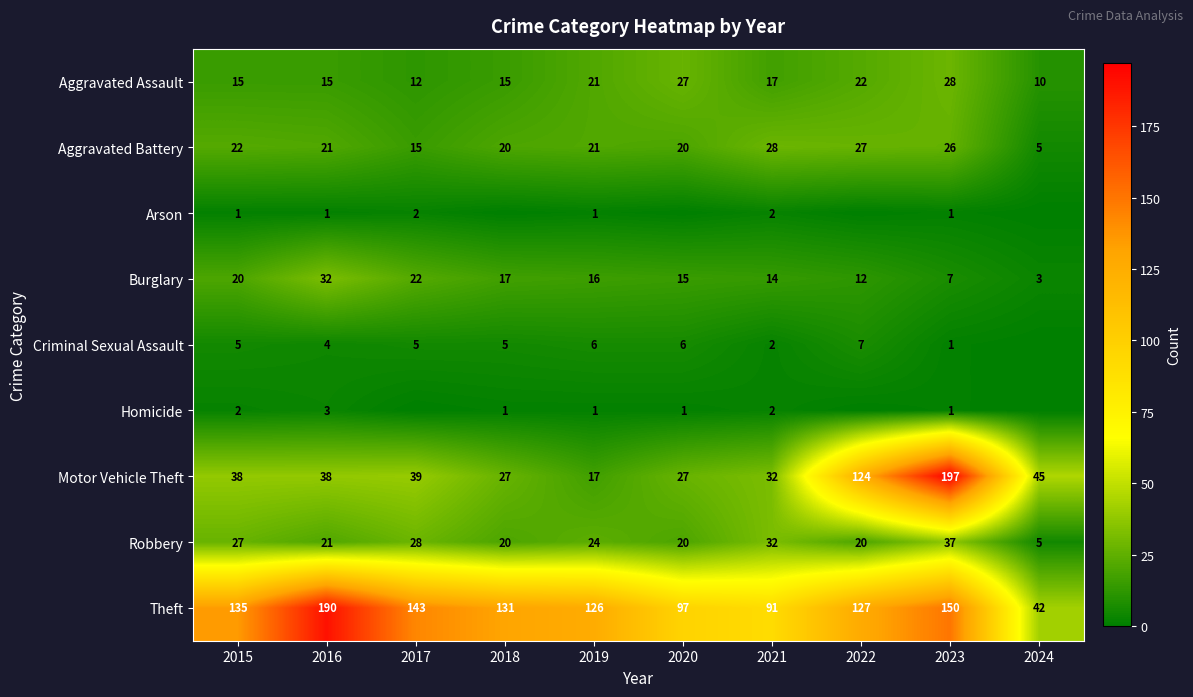

What is the total value across all series at 2016?

325